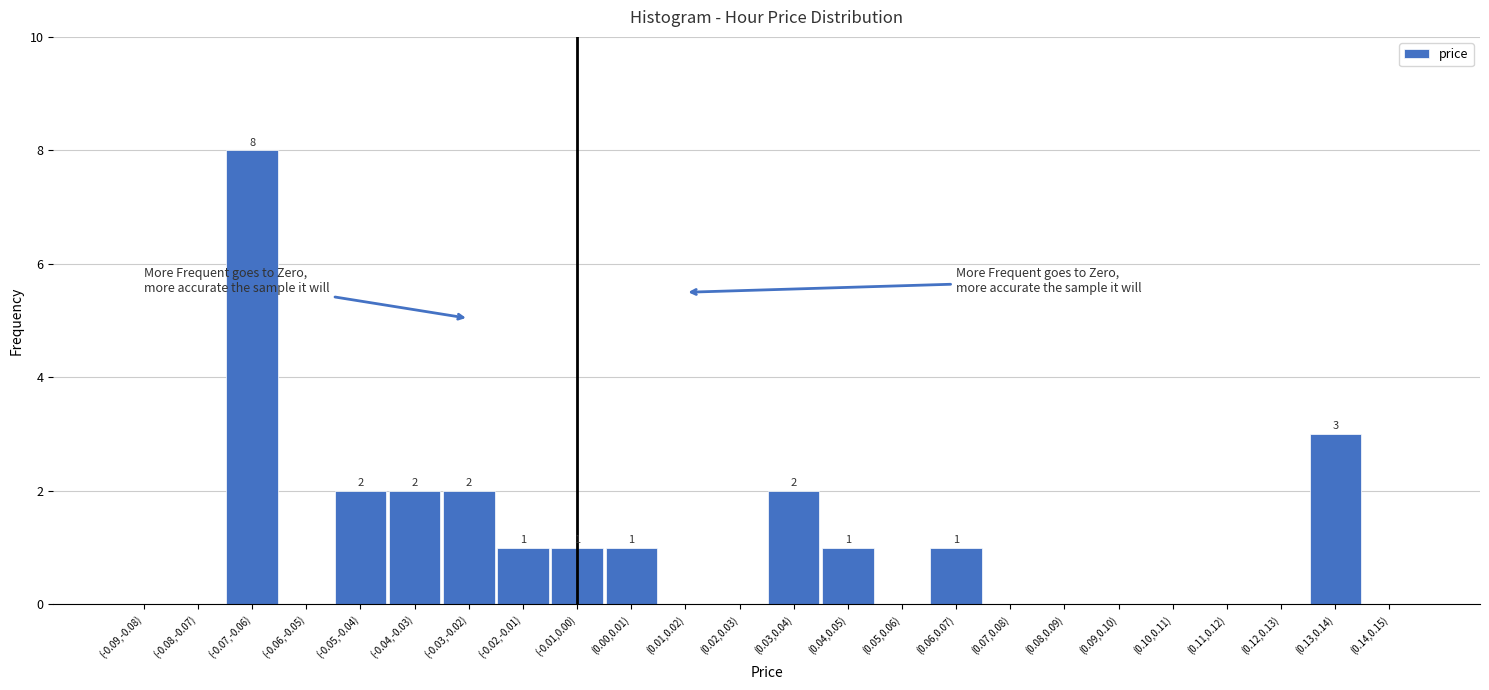

Reading right to left, list all the values displayed in this chart.

(0.14,0.15)=0	(0.13,0.14)=3	(0.12,0.13)=0	(0.11,0.12)=0	(0.10,0.11)=0	(0.09,0.10)=0	(0.08,0.09)=0	(0.07,0.08)=0	(0.06,0.07)=1	(0.05,0.06)=0	(0.04,0.05)=1	(0.03,0.04)=2	(0.02,0.03)=0	(0.01,0.02)=0	(0.00,0.01)=1	(-0.01,0.00)=1	(-0.02,-0.01)=1	(-0.03,-0.02)=2	(-0.04,-0.03)=2	(-0.05,-0.04)=2	(-0.06,-0.05)=0	(-0.07,-0.06)=8	(-0.08,-0.07)=0	(-0.09,-0.08)=0